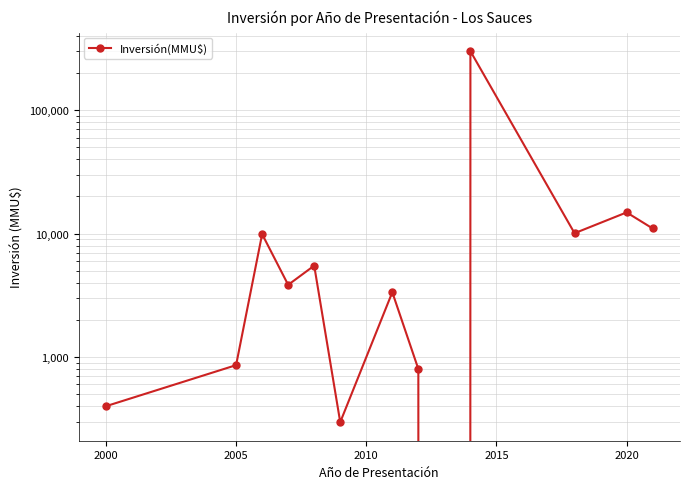

How many lines are shown in the chart?

1